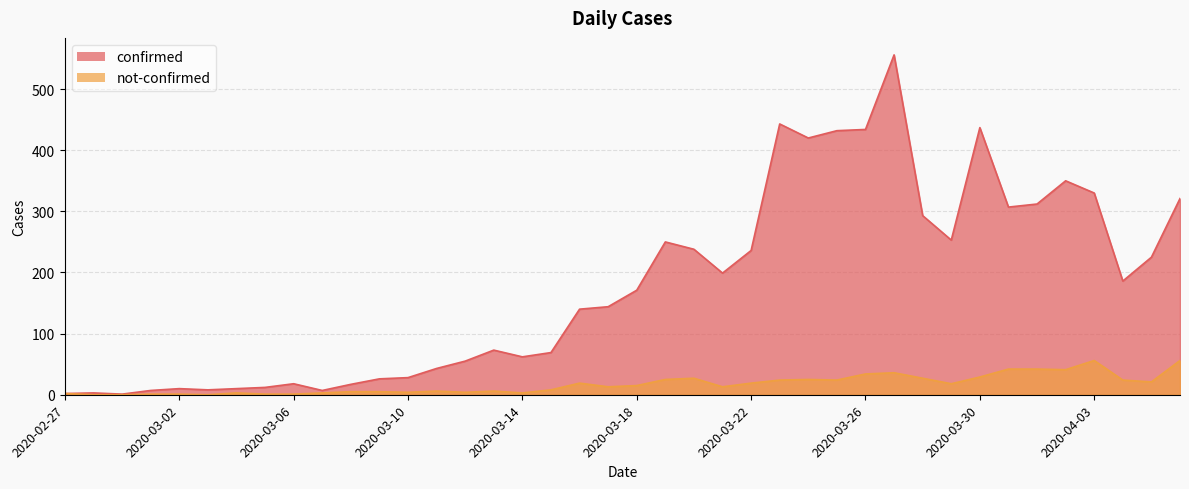

What is the difference between the second highest and minimum values in the confirmed series?

442